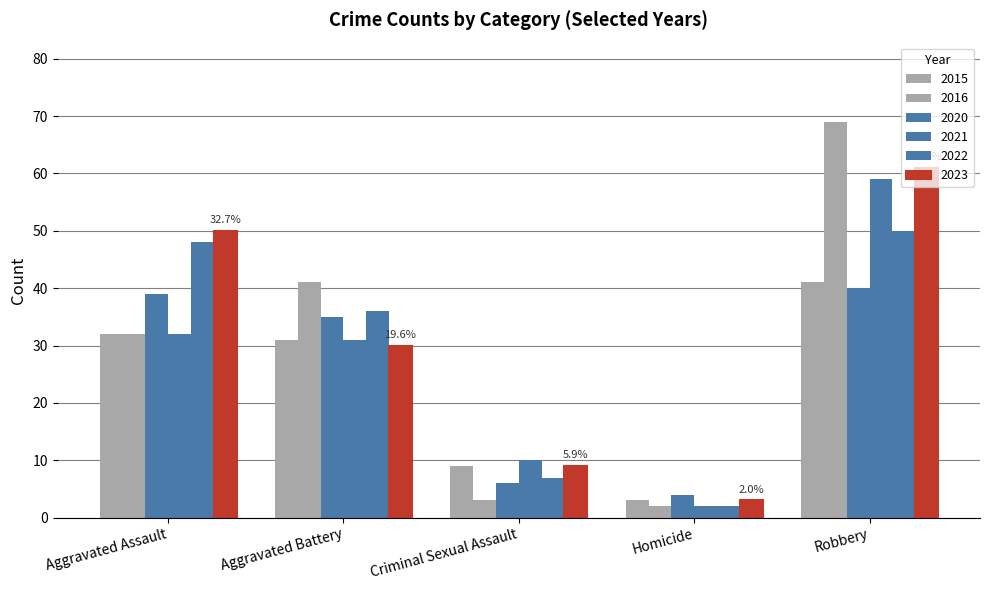

At which category is the sum across all series the highest?

Robbery